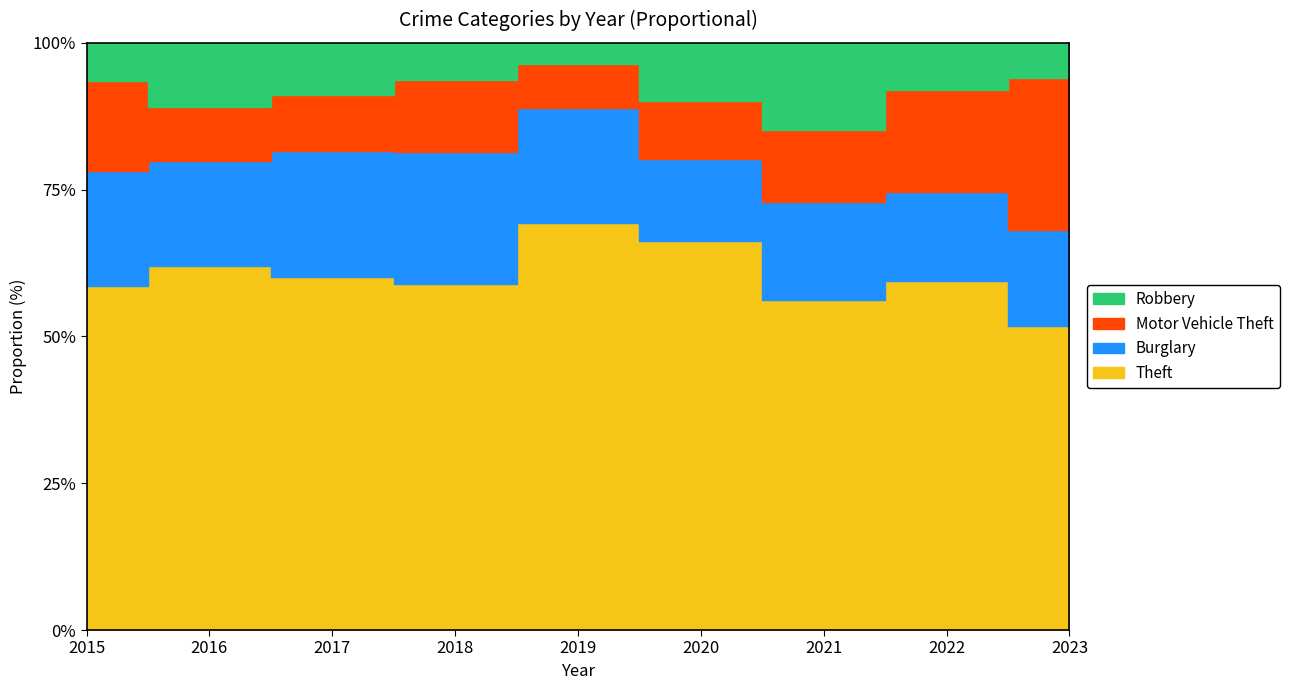

The value of Motor Vehicle Theft at 2015 is 127. True or false?

False